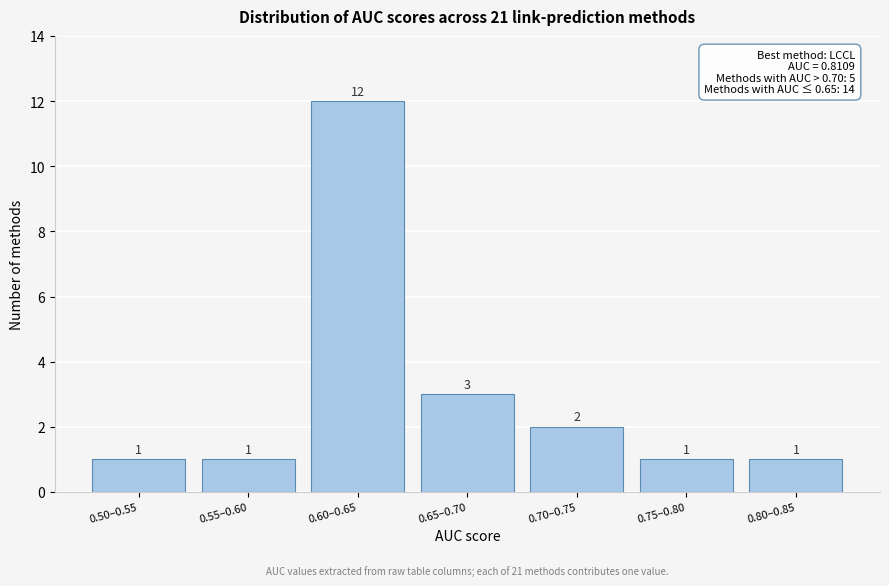

Reading left to right, list all the values displayed in this chart.

0.50–0.55=1	0.55–0.60=1	0.60–0.65=12	0.65–0.70=3	0.70–0.75=2	0.75–0.80=1	0.80–0.85=1